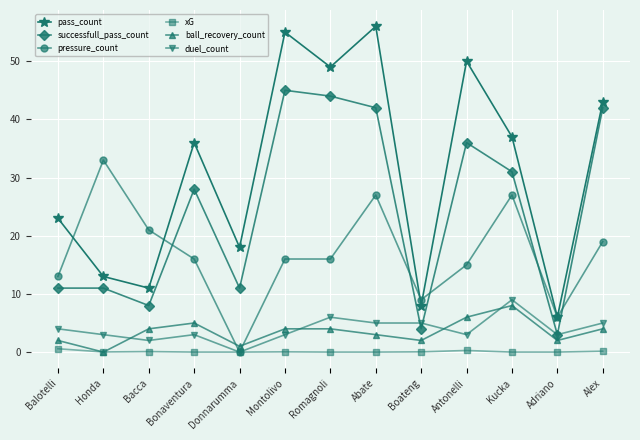

What is the total value across all series at Romagnoli?

119.0